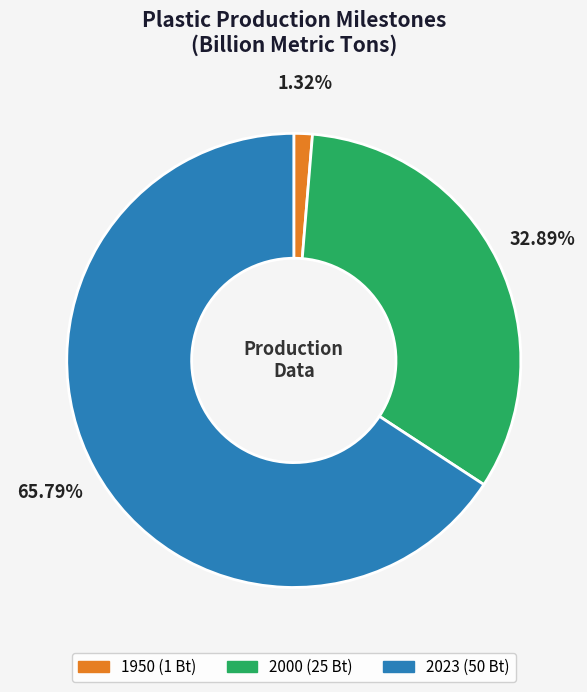

Which slice is the smallest?

1950